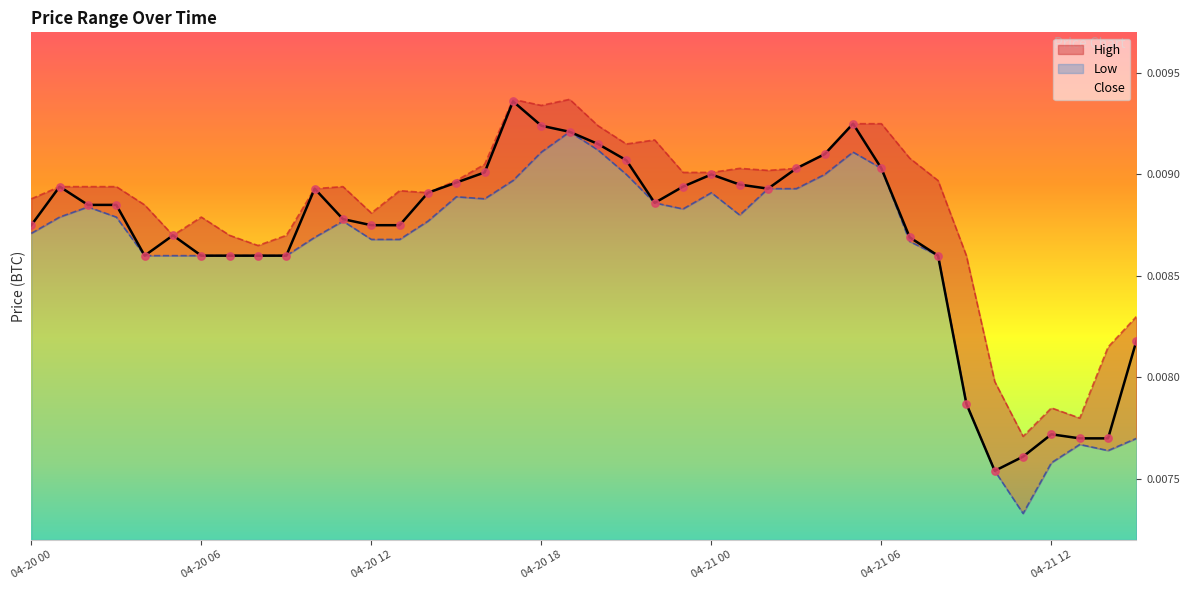

Which series reaches the maximum Y coordinate?

High